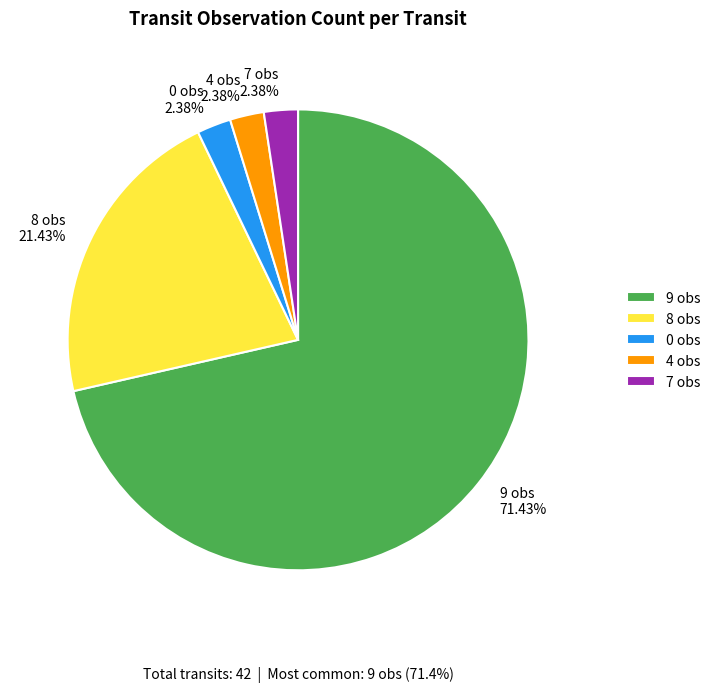

Do 4 obs 2.38% and 8 obs 21.43% together represent more than half of the pie?

No